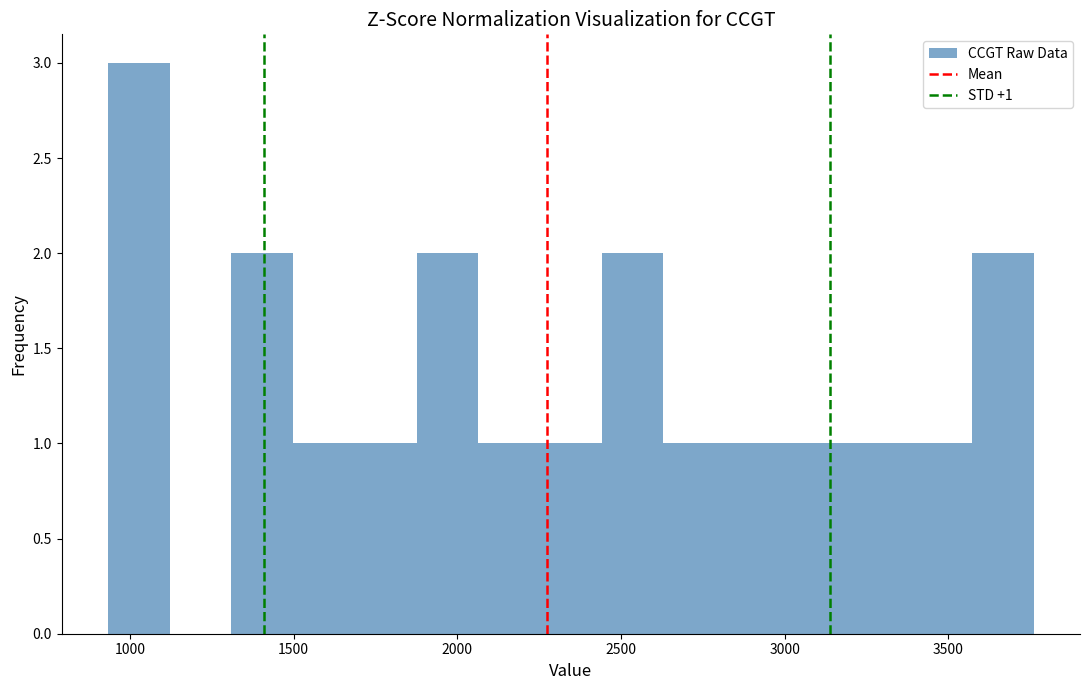

Around what value on the x-axis is the tallest bar? Give the approximate position of its centre, as read against the axis.

1050